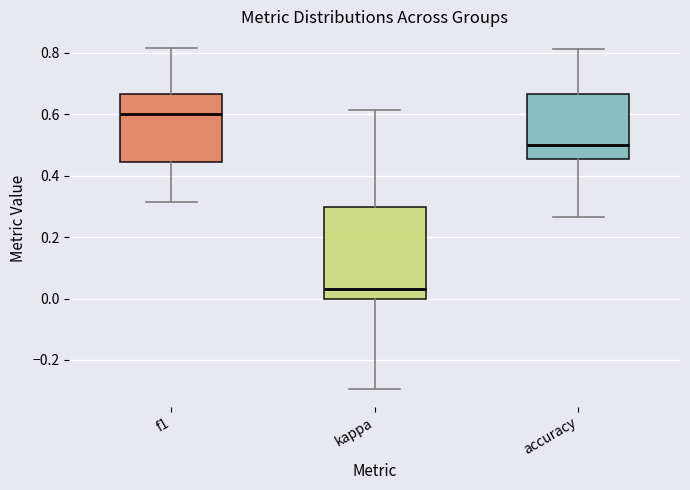

Where does the upper whisker of the box for accuracy end on the y-axis? The values are not printed on the chart, so give them approximately, as read against the axis.

0.82